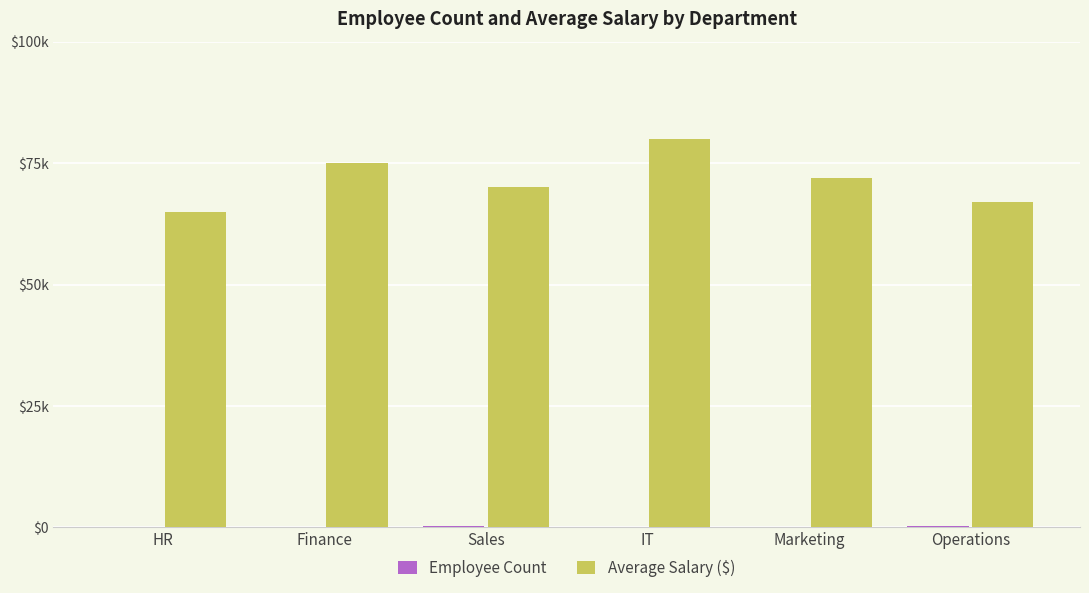

At IT, list the series in order from largest to smallest.

Average Salary ($), Employee Count